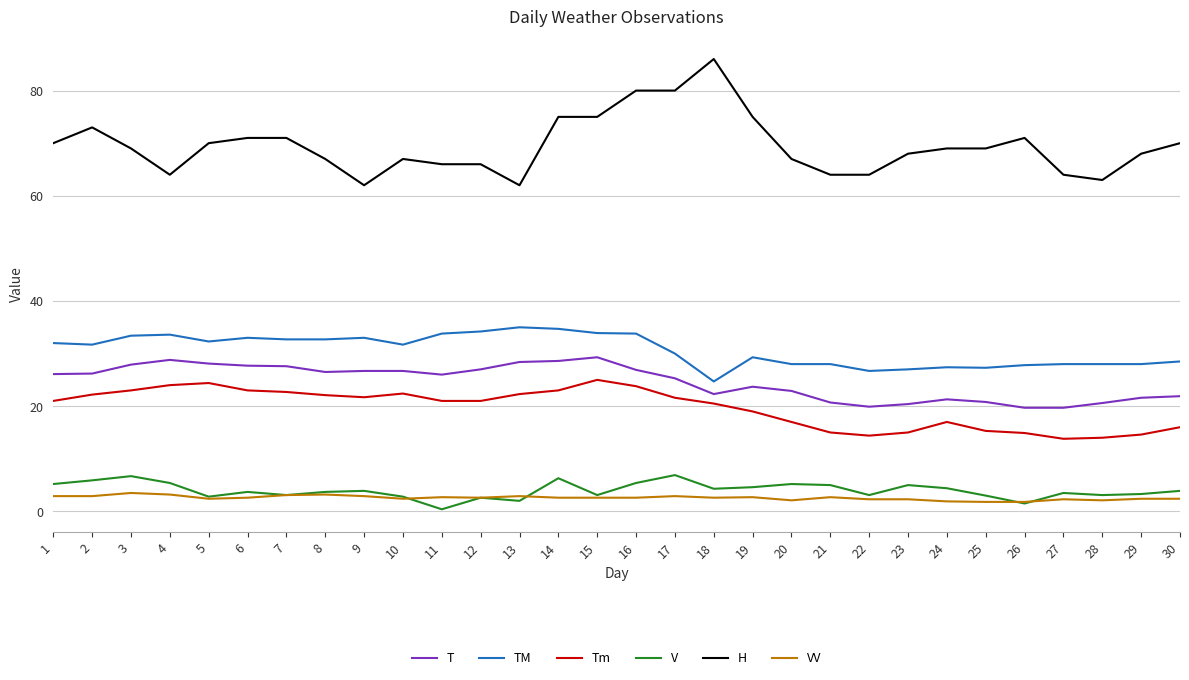

What is the highest value of the TM series?

35.0